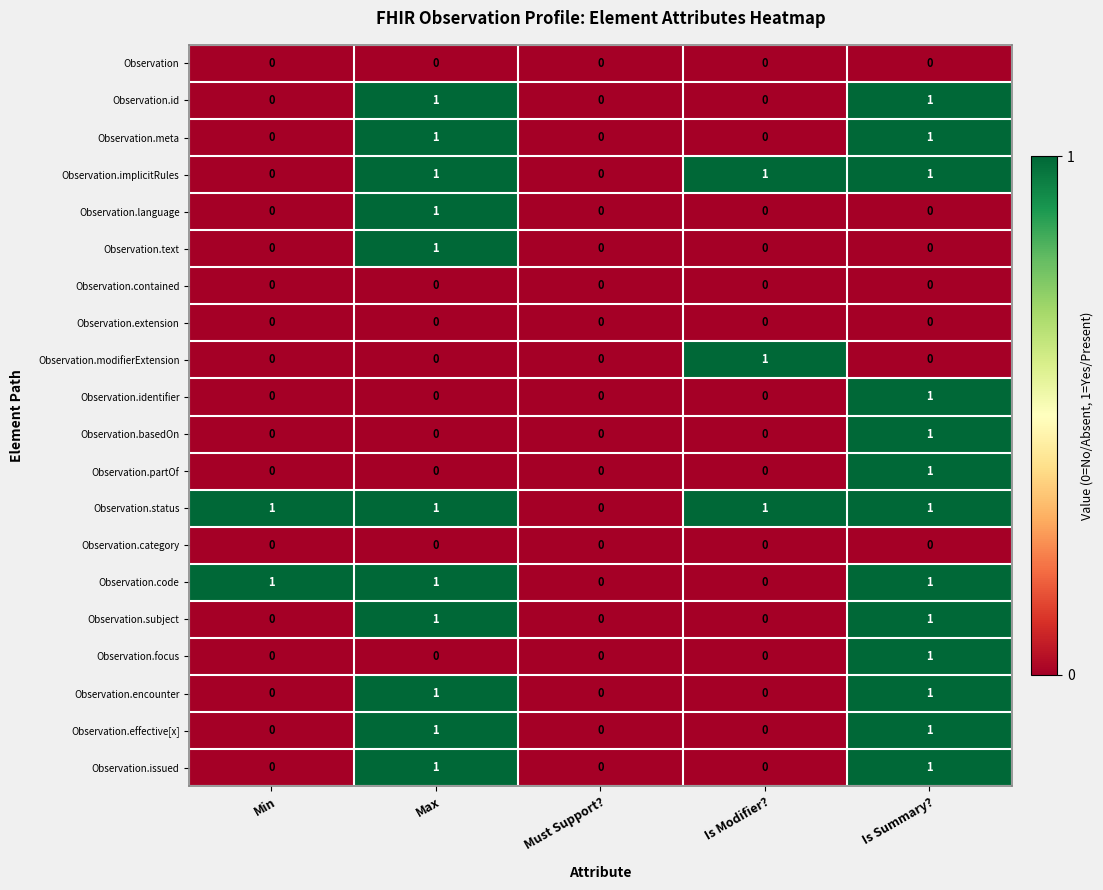

At which category is the sum across all series the highest?

Is Summary?